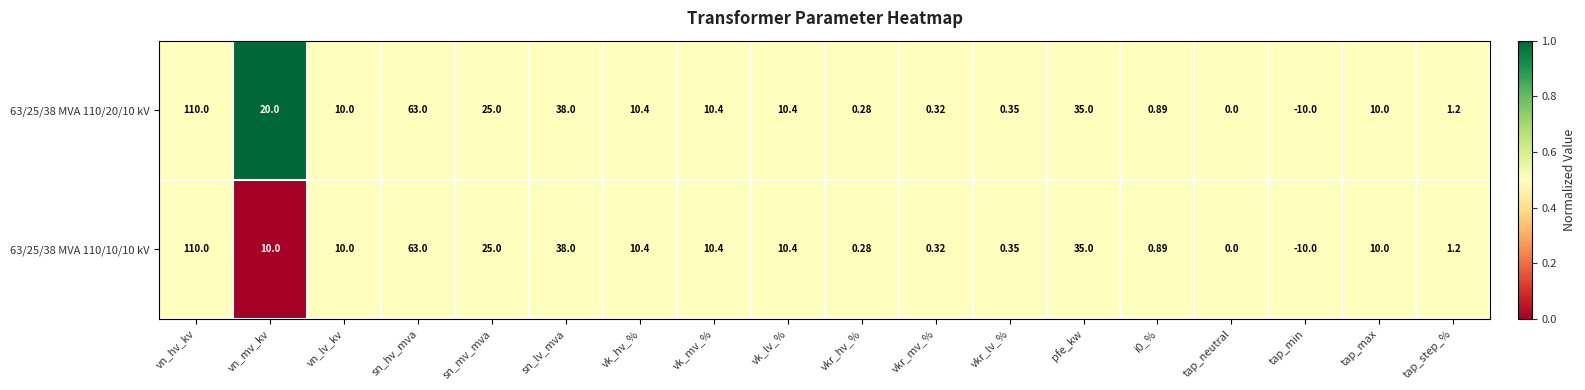

Where does the 63/25/38 MVA 110/20/10 kV series first go above 10?

vn_hv_kv